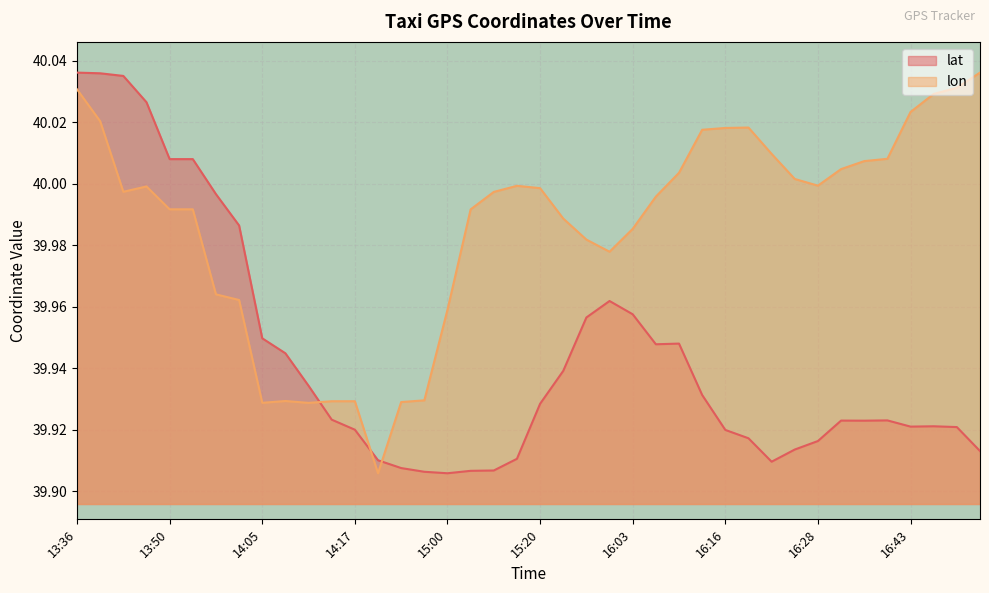

The value of lon at 13:36 is 40.0. True or false?

True